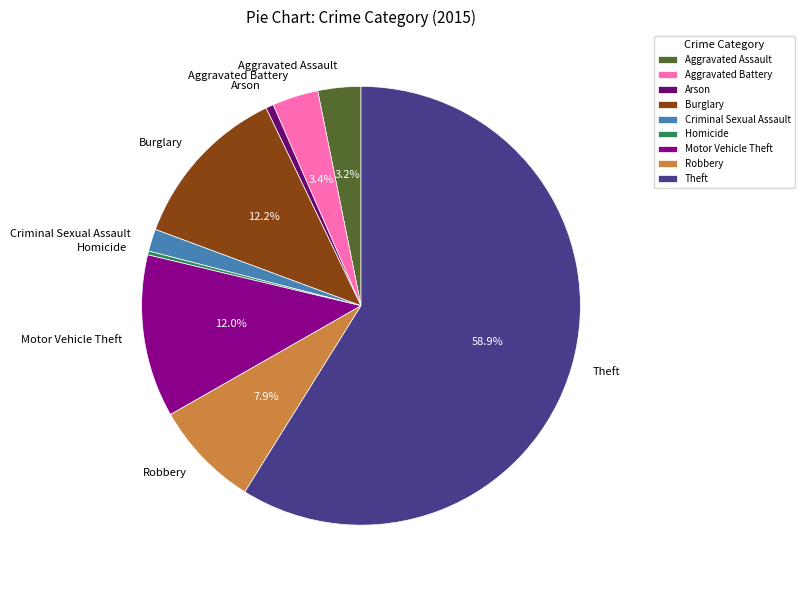

Which has a higher value, Motor Vehicle Theft or Robbery?

Motor Vehicle Theft